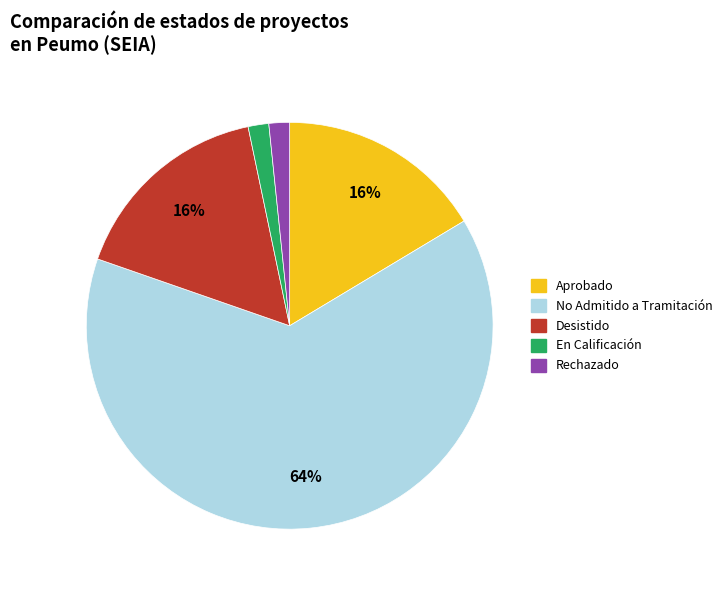

Which has a higher value, Desistido or No Admitido a Tramitación?

No Admitido a Tramitación